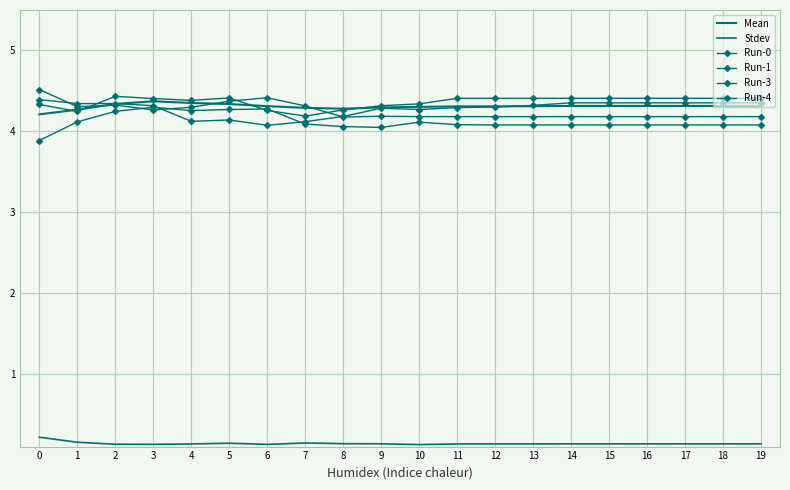

What is the highest value of the Run-1 series?

4.4